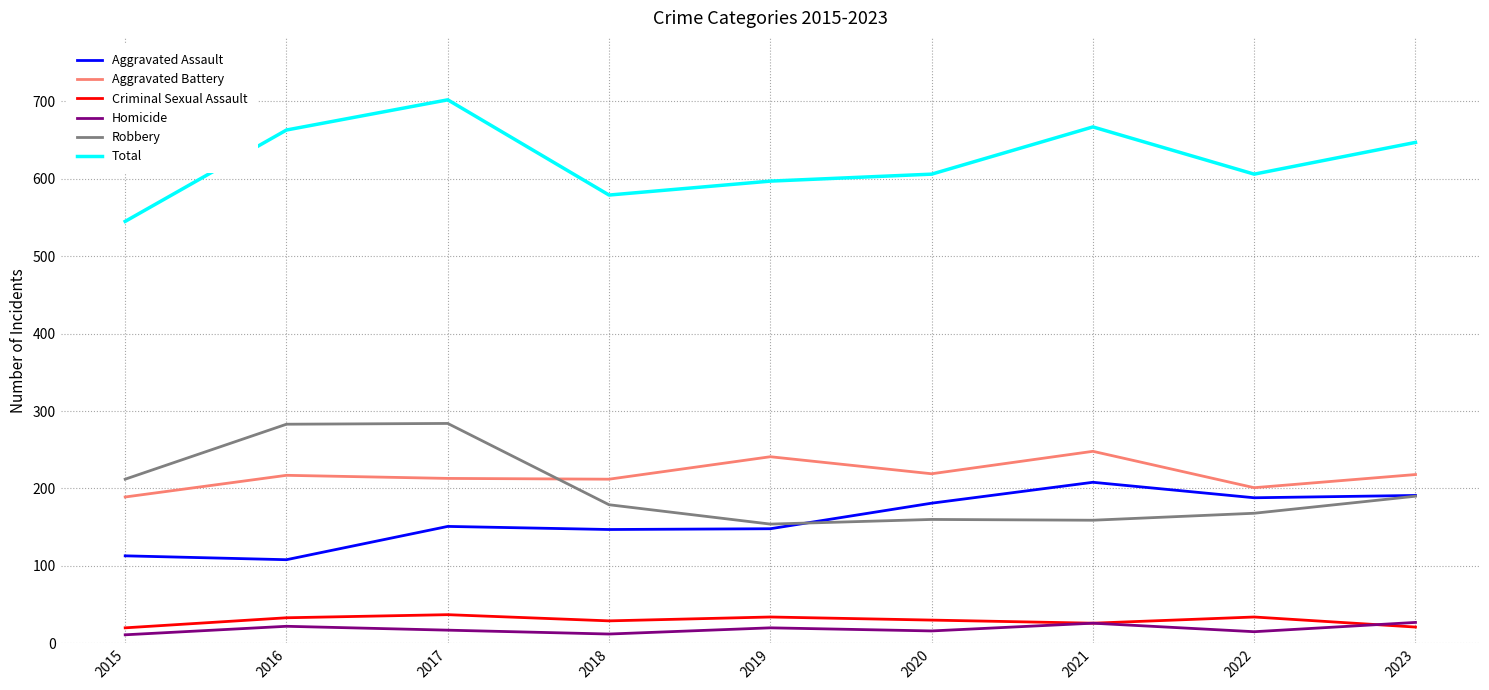

Which series has the widest spread of values?

Total